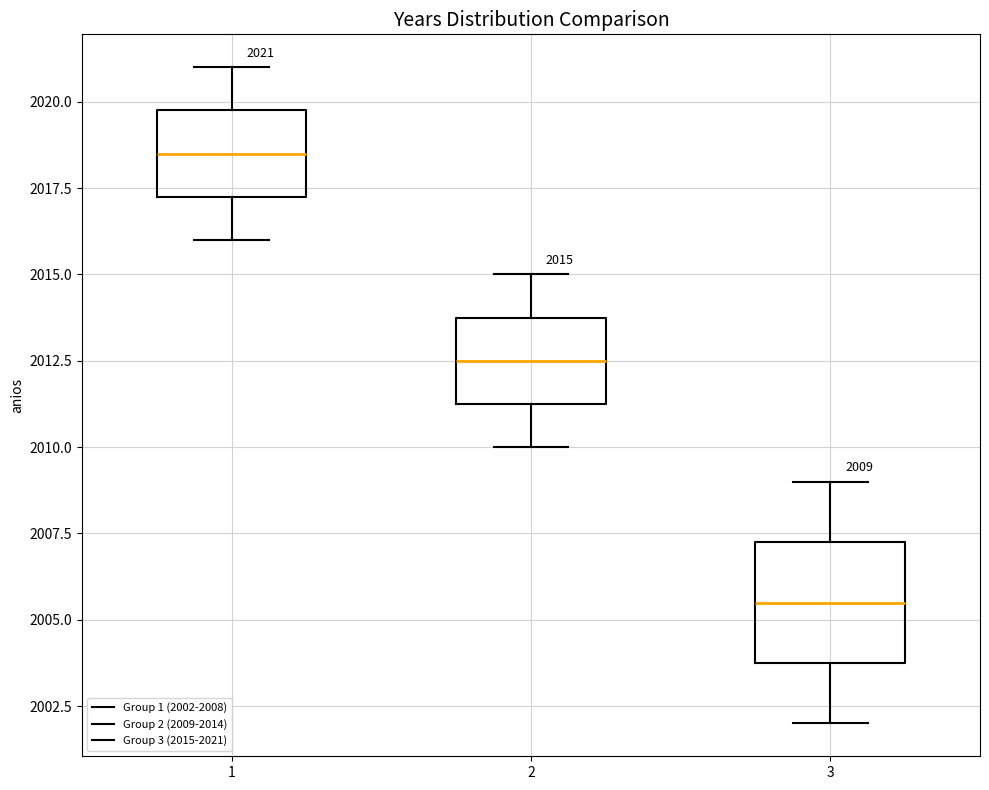

Which box has the lowest median line?

3